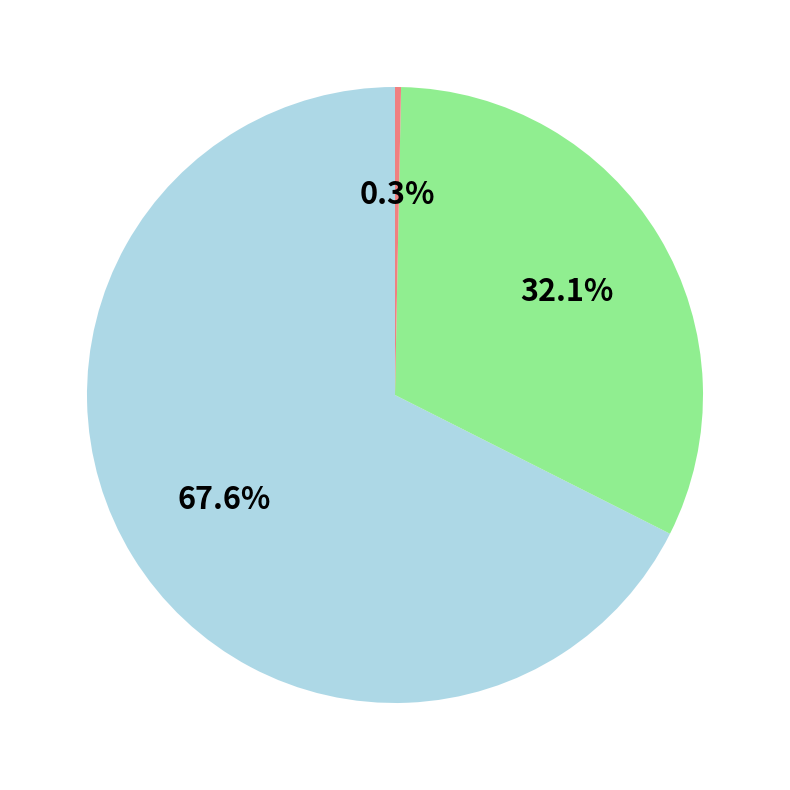

How many slices are in this pie chart?

3